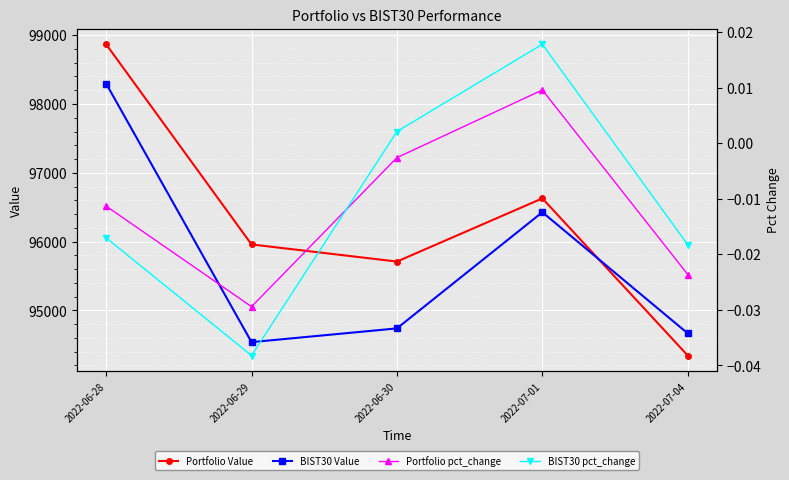

Reading left to right, what are all the values shown in this chart?

Portfolio Value: 98867.8	95958.9	95710.0	96628.0	94344.0
BIST30 Value: 98297.1	94539.0	94738.7	96427.1	94666.1
Portfolio pct_change: -0.0	-0.0	-0.0	0.0	-0.0
BIST30 pct_change: -0.0	-0.0	0.0	0.0	-0.0